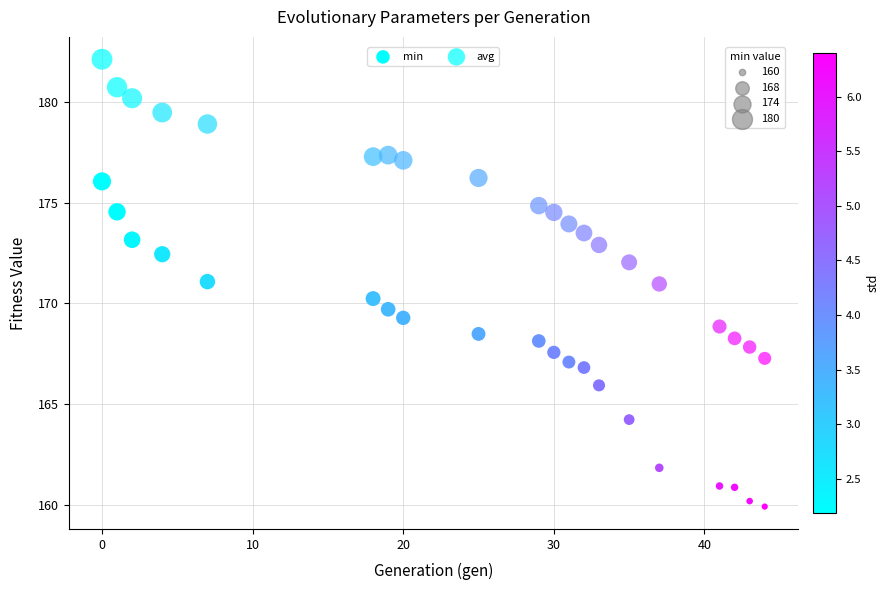

How many points are shown in the scatter plot?

40